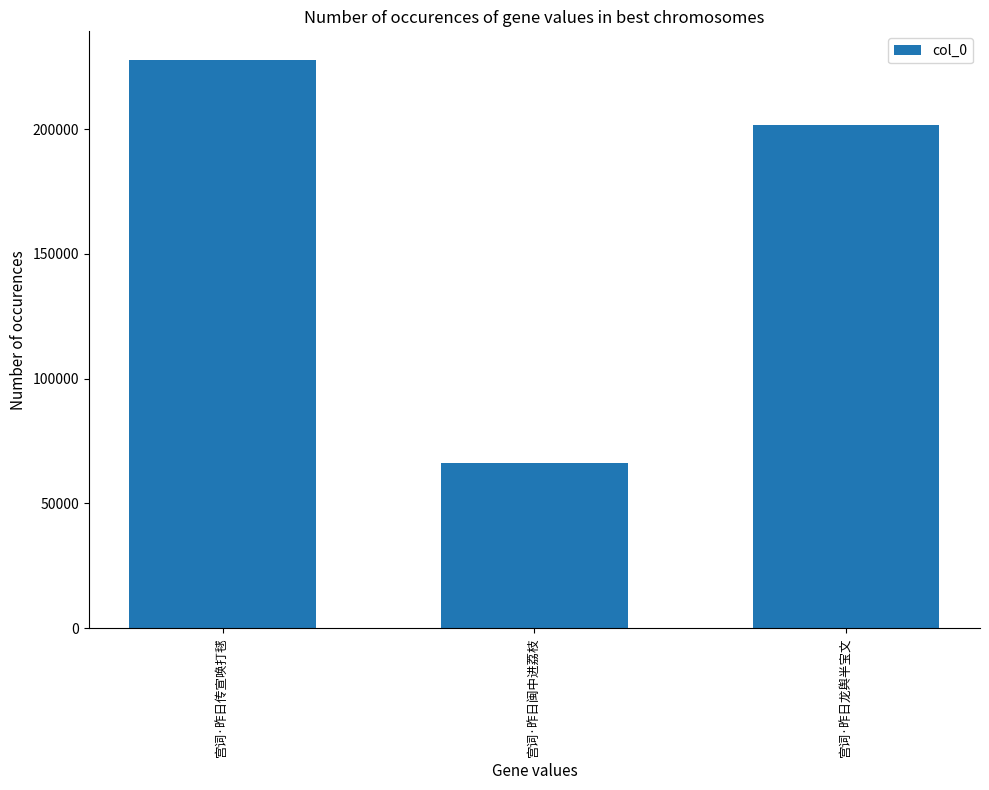

What is the label of the 1st bar from the right?

宫词·昨日龙舆半宝文